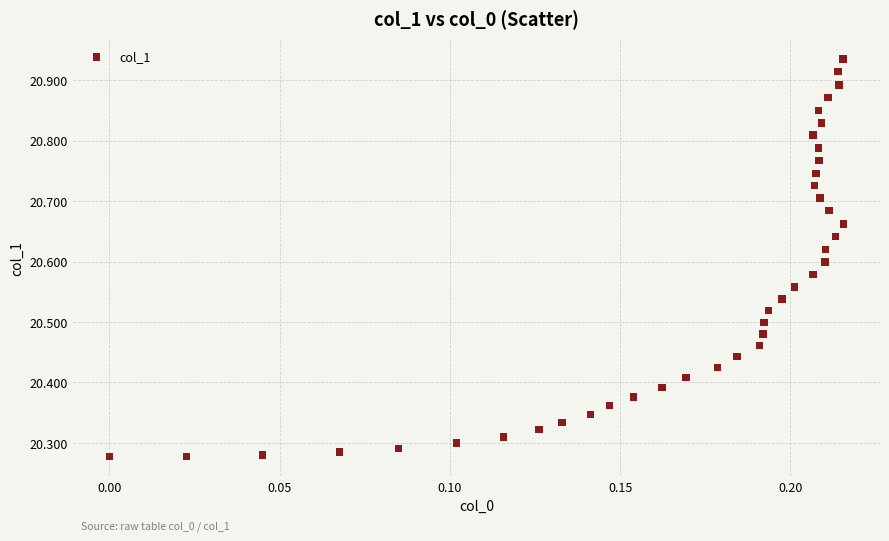

How many points are shown in the scatter plot?

40